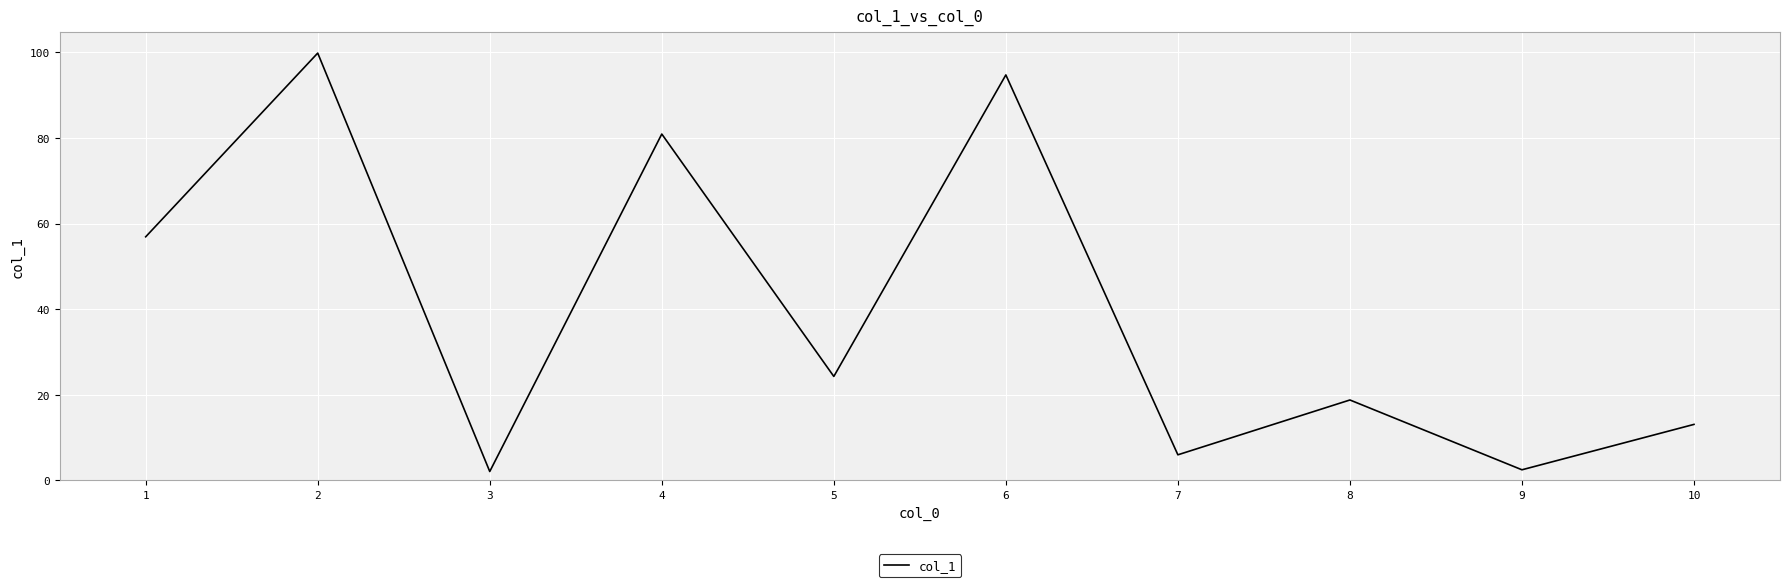

Count the number of values greater than 24.

5